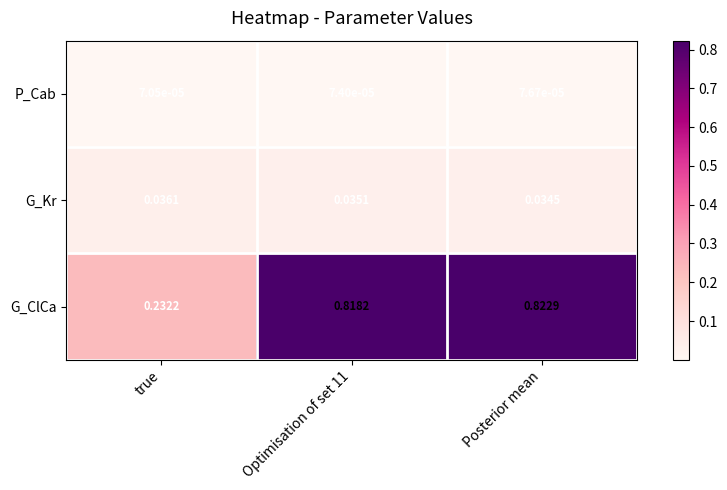

At which label does G_Kr reach its minimum?

Posterior mean